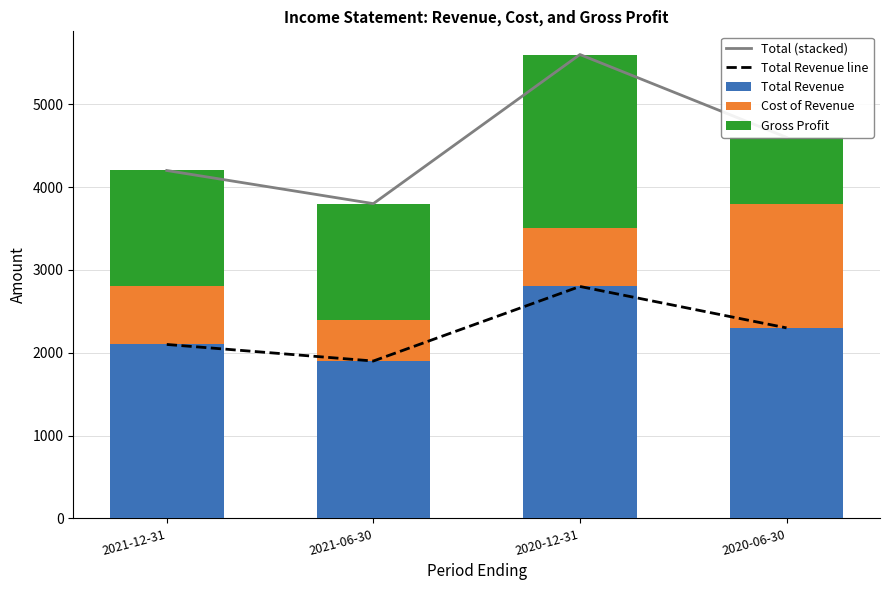

What is the minimum value for Total Revenue?

1900